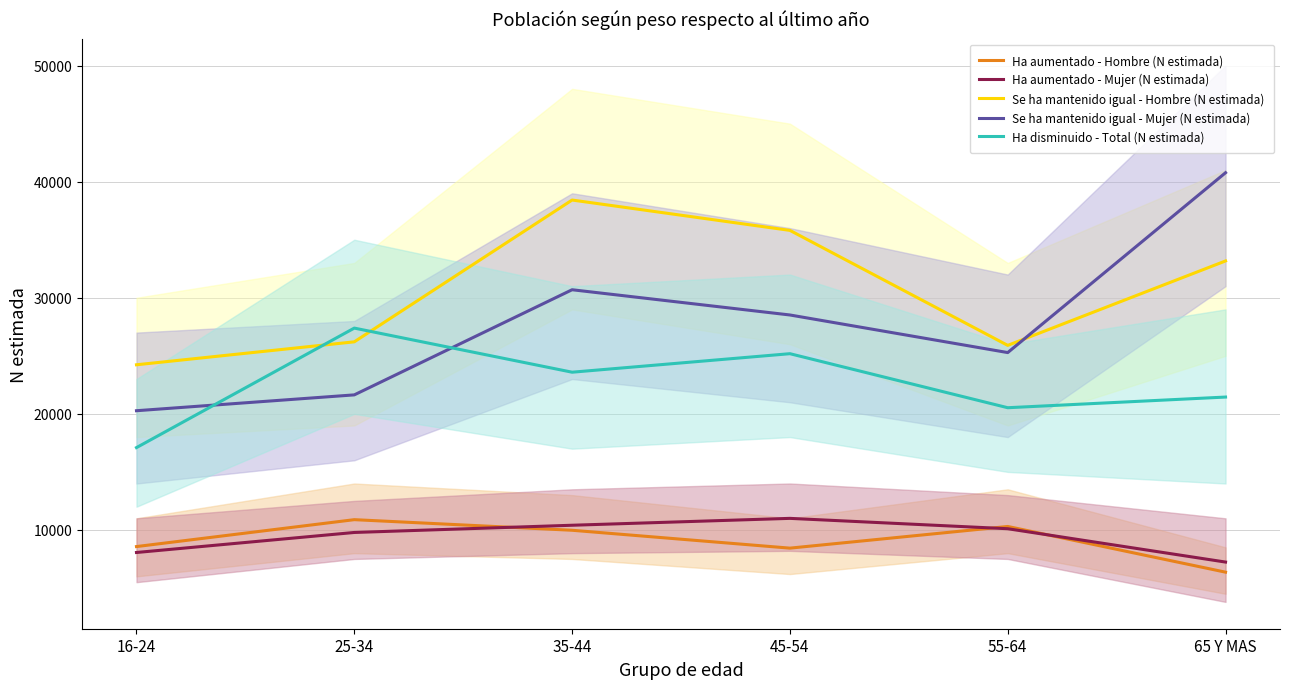

What position from the right is 65 Y MAS?

1